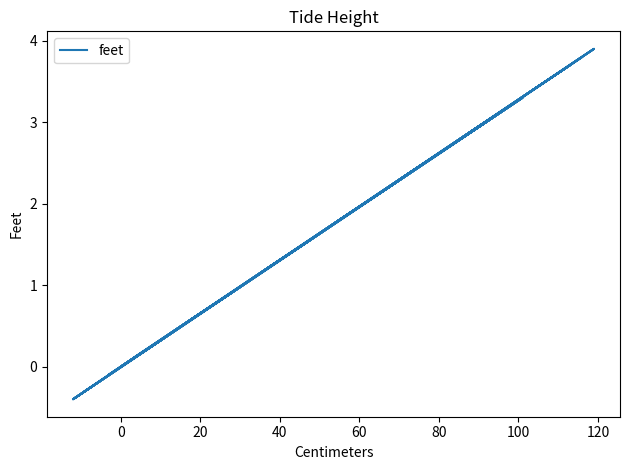

Does the chart display data point markers on the line(s)?

No